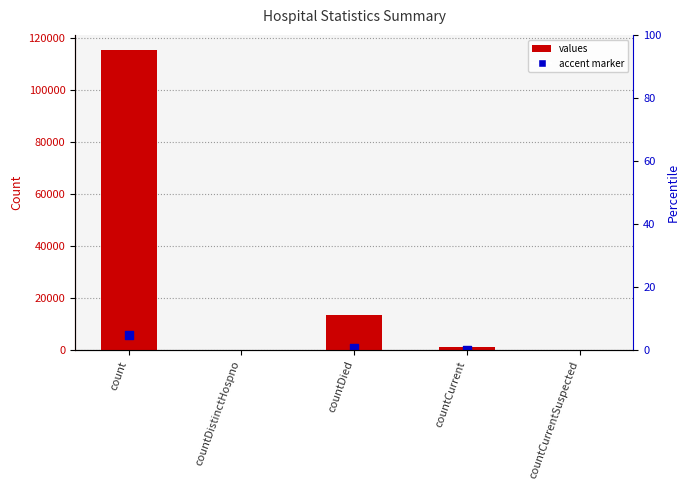

What is the change in value from count to countCurrent?

-113996